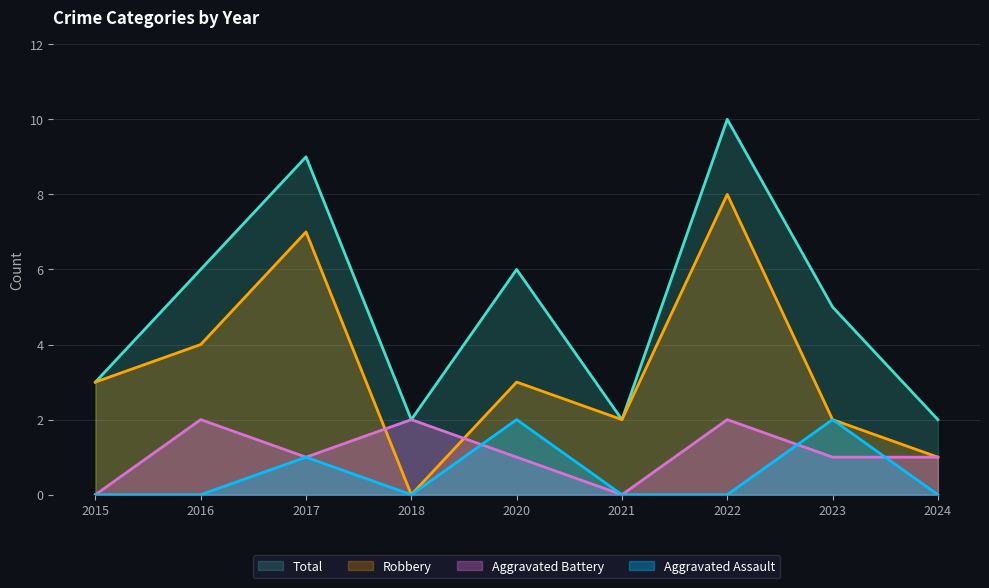

How many data points in Robbery are above 3?

3